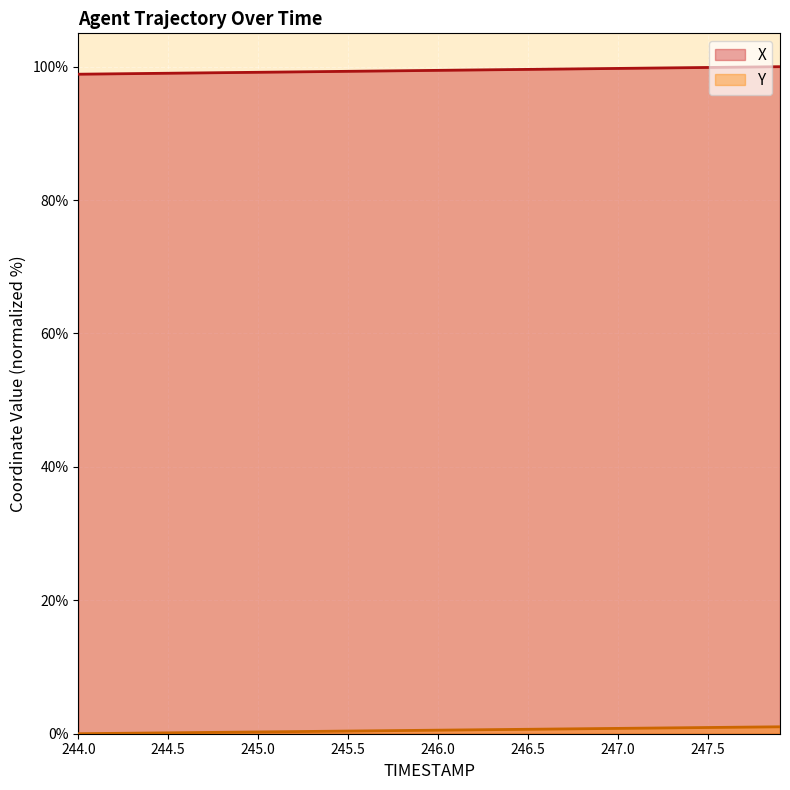

The Y series shows 0.7 at 246.6. True or false?

True